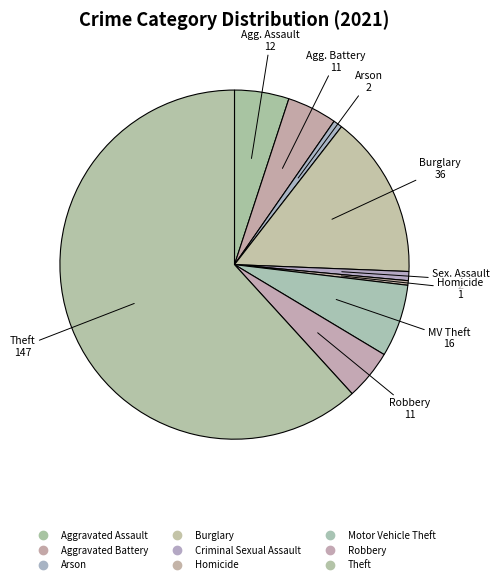

True or false: Burglary accounts for 6% of the total.

False